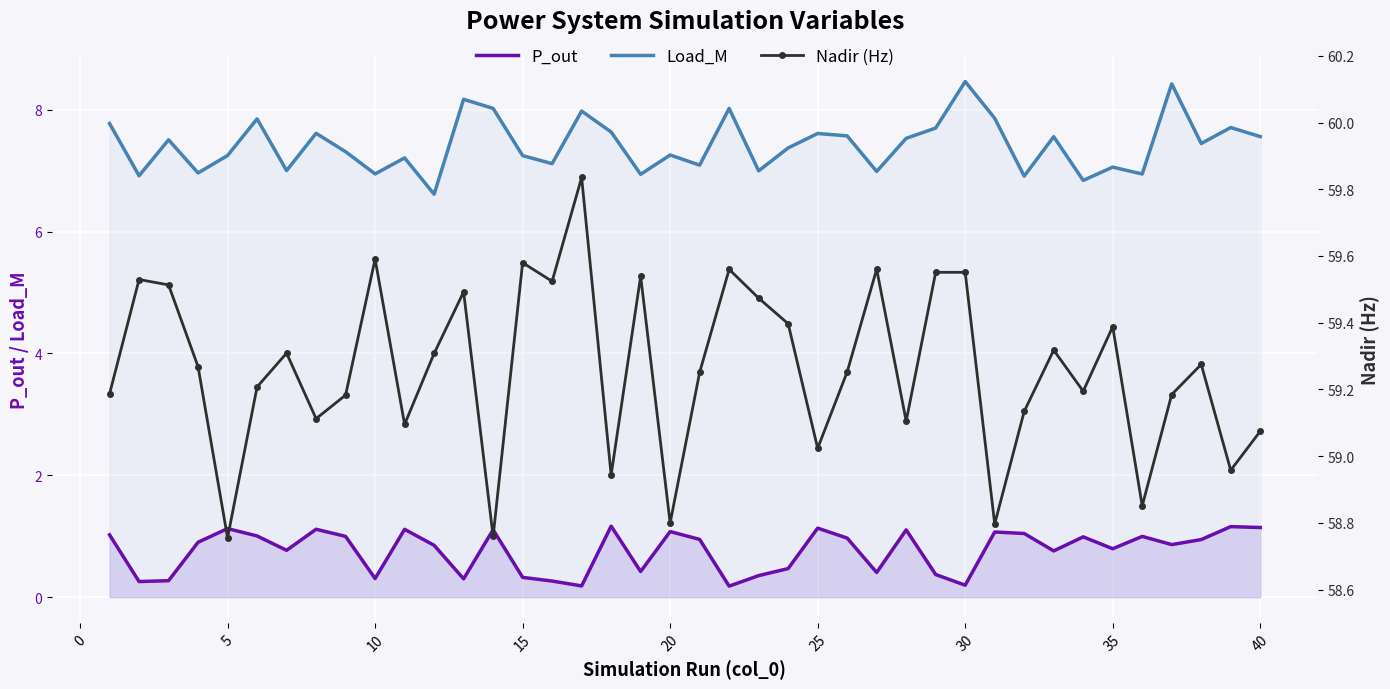

True or false: P_out and Load_M cross at least once.

False